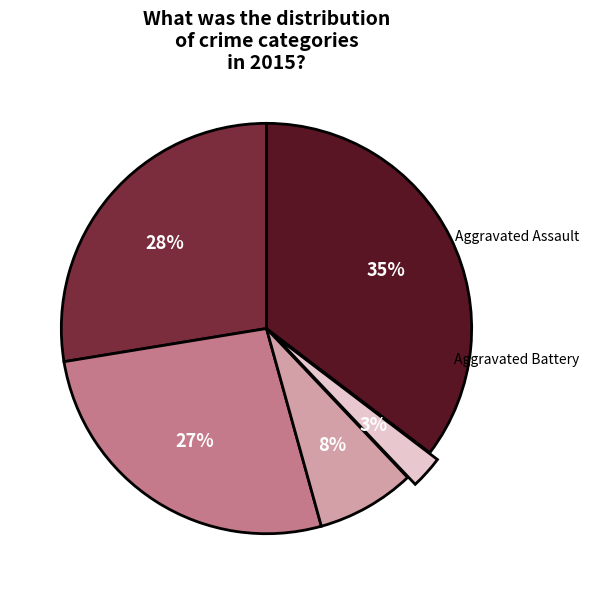

How many segments does this pie chart have?

5